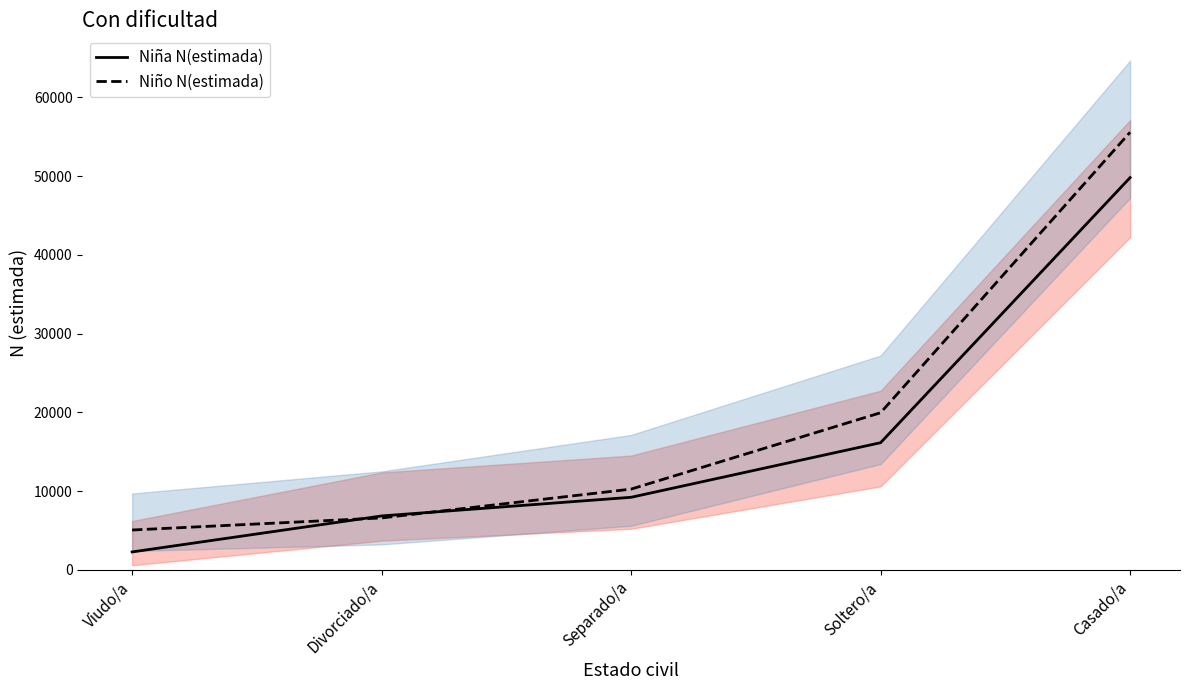

What is the sum of the Niño N(estimada) values at Soltero/a and Divorciado/a?

26524